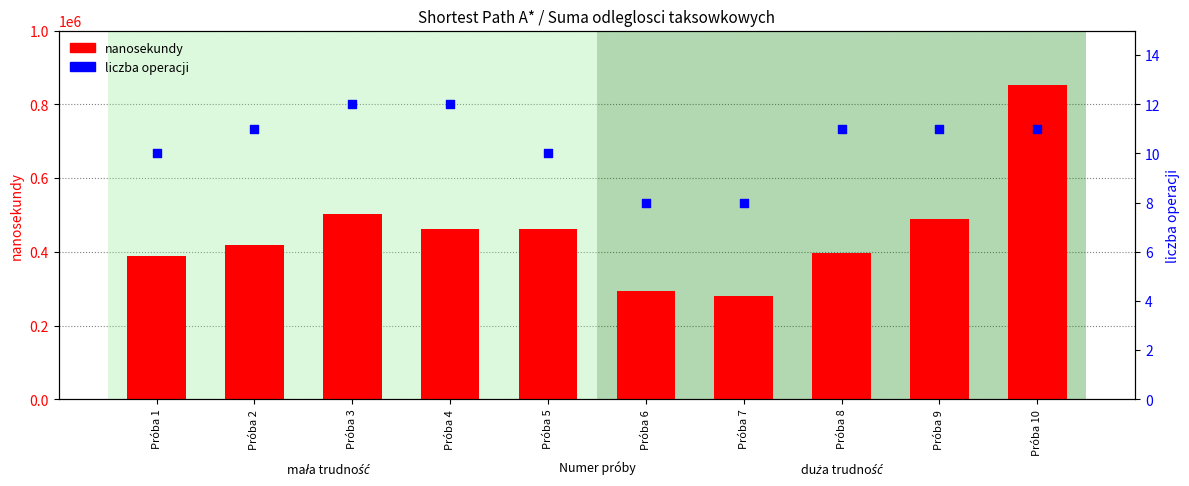

At how many categories does at least one series exceed 630049?

1